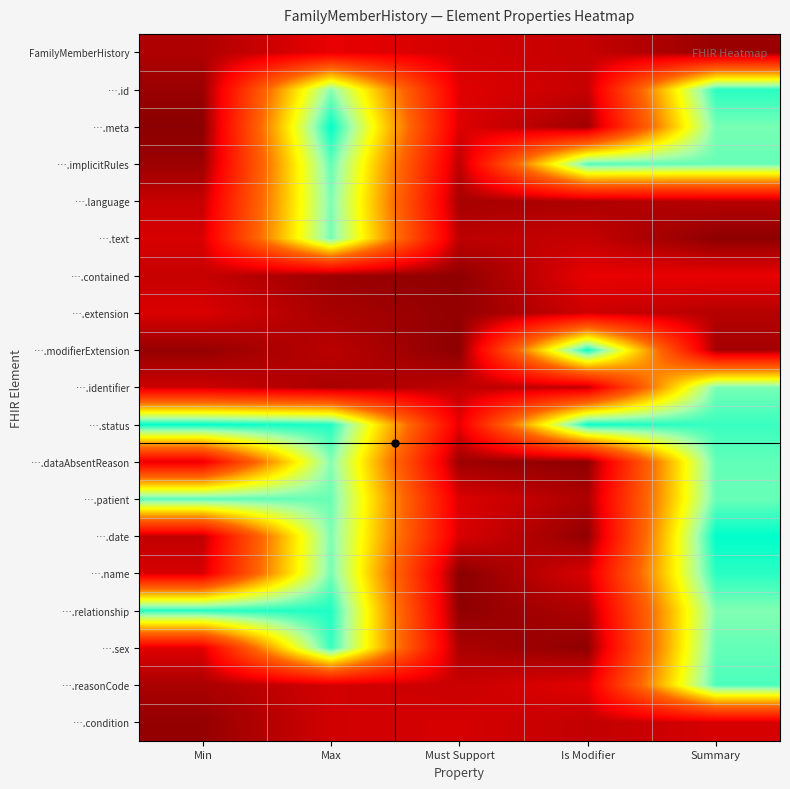

Rank the series by their maximum value, from lowest to highest.

….condition, ….extension, FamilyMemberHistory, ….contained, ….language, ….identifier, ….text, ….dataAbsentReason, ….patient, ….implicitRules, ….reasonCode, ….sex, ….name, ….id, ….relationship, ….modifierExtension, ….status, ….meta, ….date